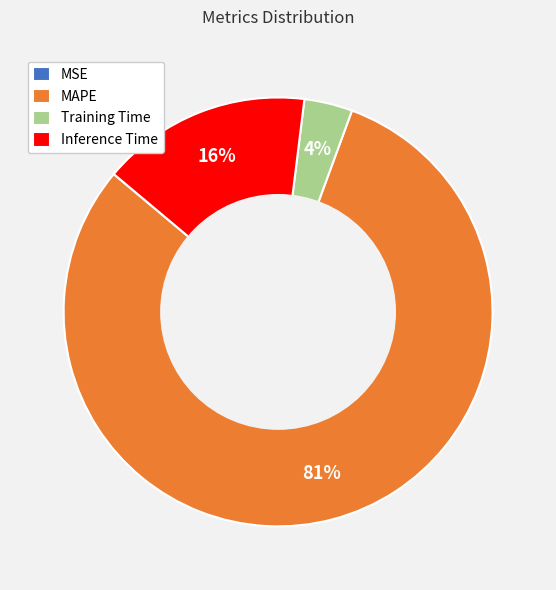

What is the ratio of the value at Inference Time to the value at MAPE?

0.2